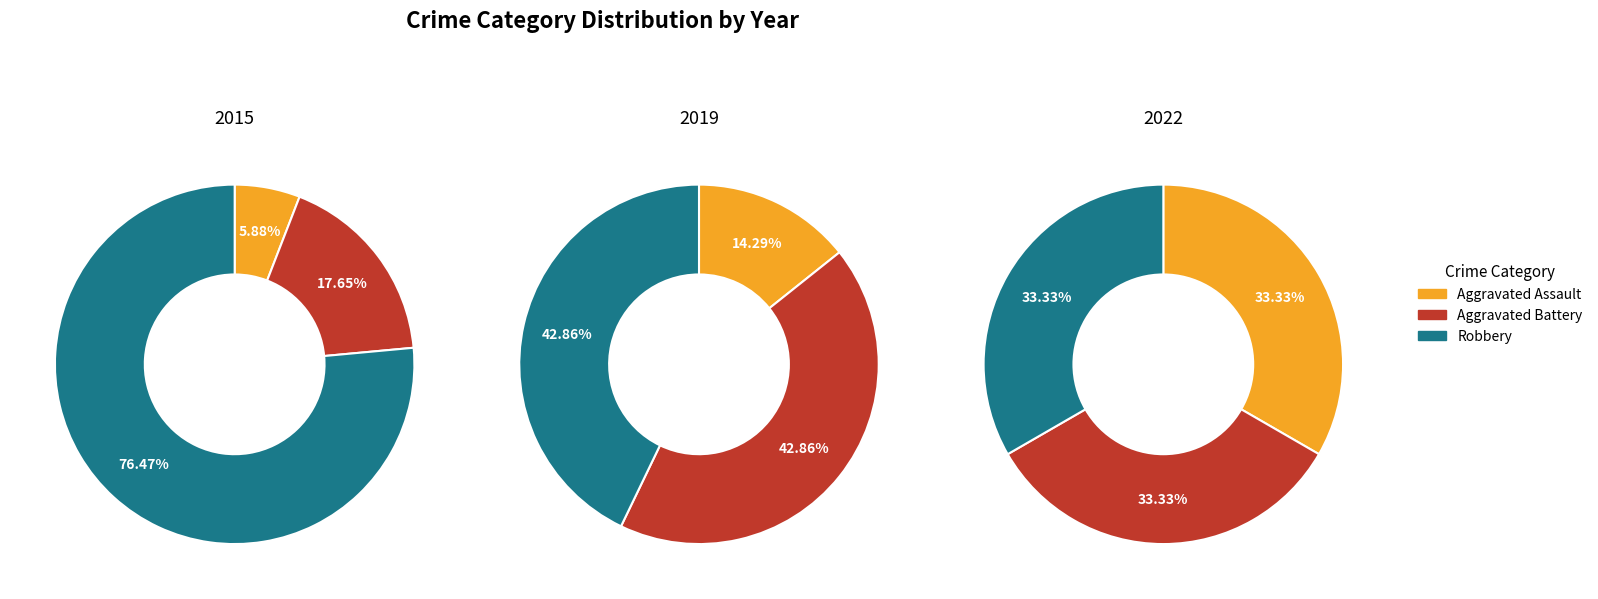

Which category has the smallest portion of the pie?

Robbery